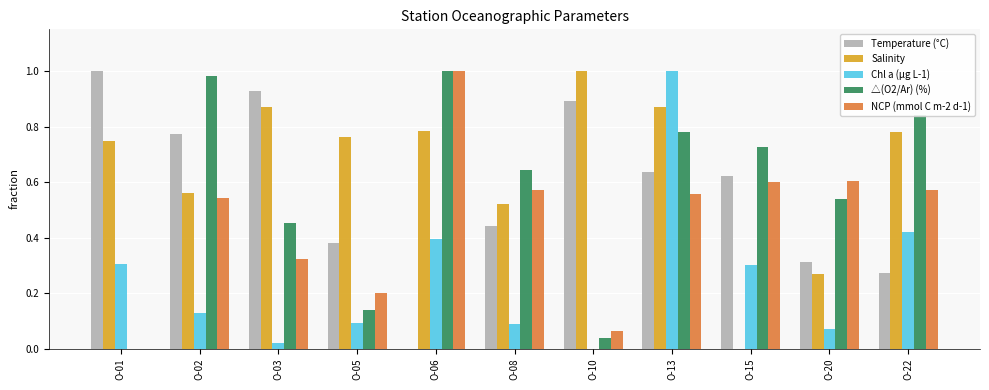

Which series has the largest total across all categories?

Salinity